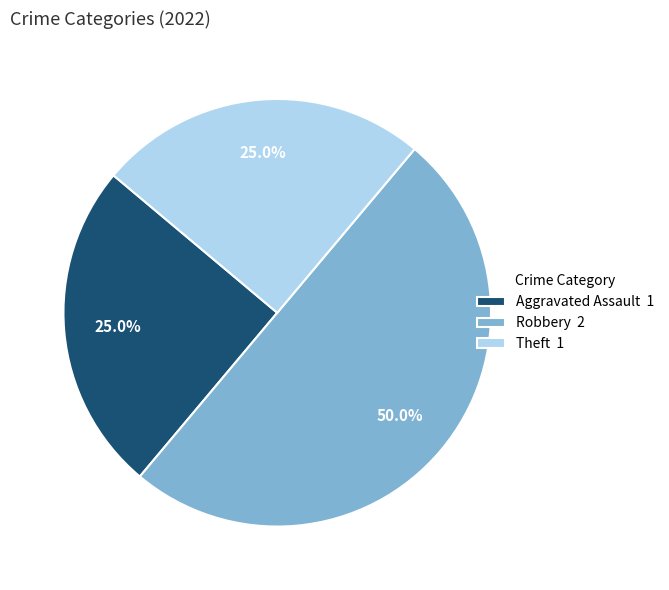

Which category has the biggest portion of the pie?

Robbery 2